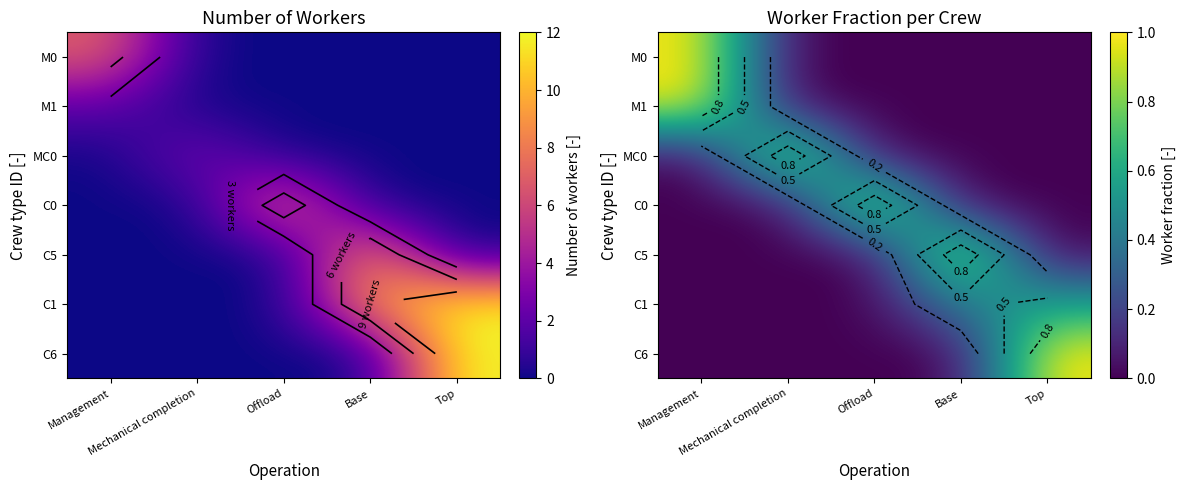

The C0 series shows 0.4 at Base. True or false?

False